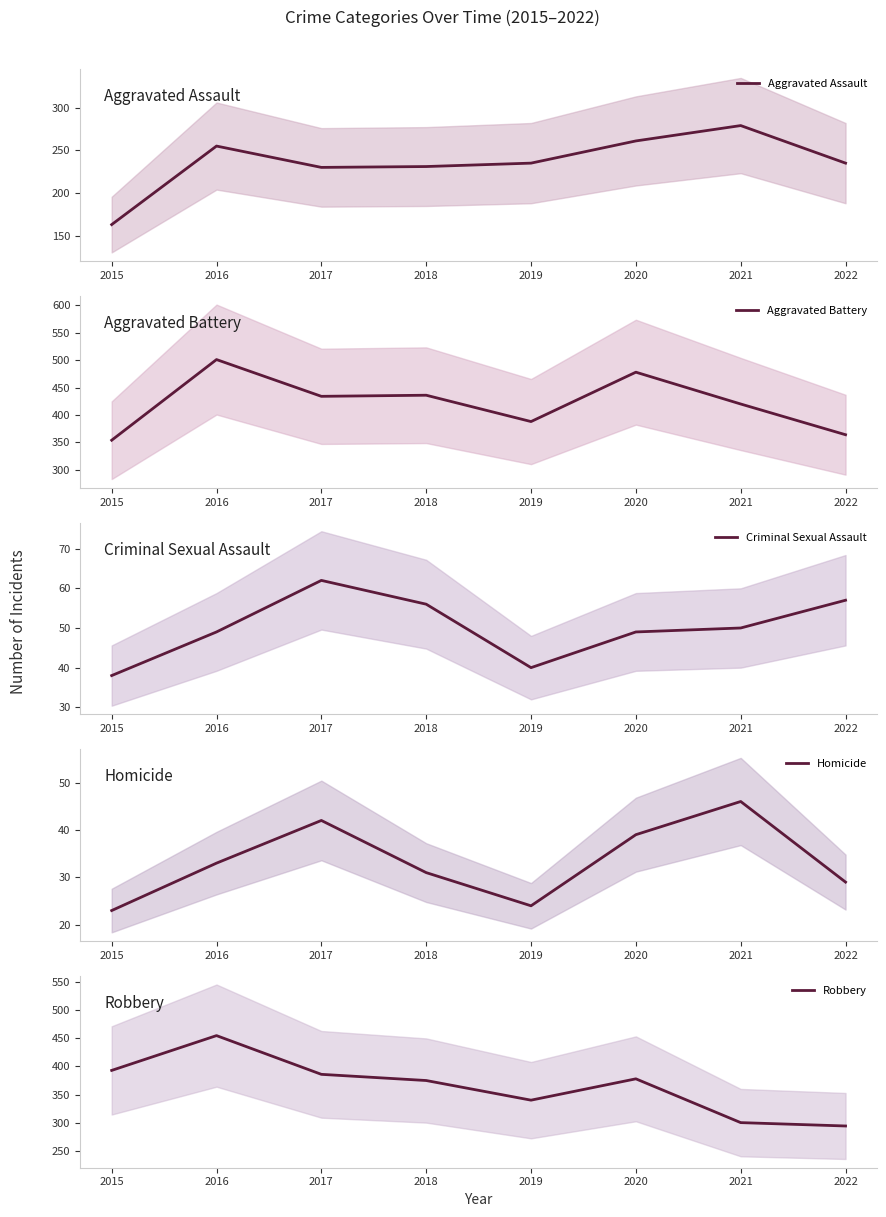

Is it true that Robbery equals 375 at 2018?

True